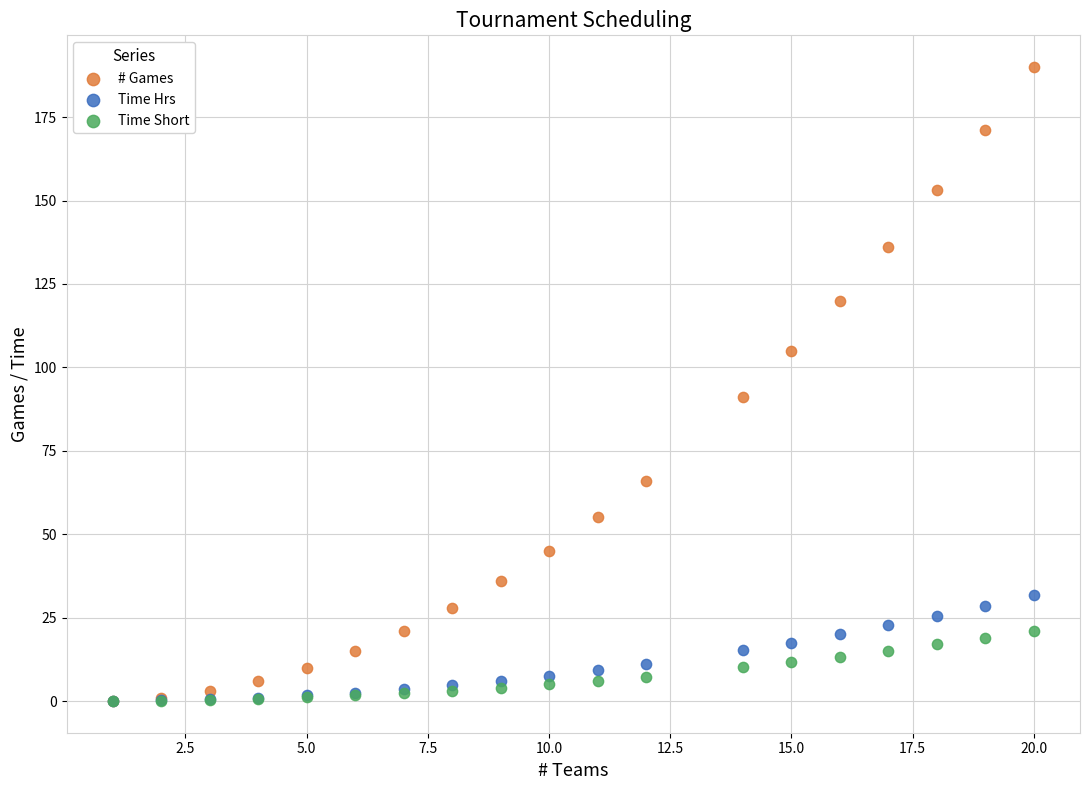

Which series contains the highest Y value?

# Games